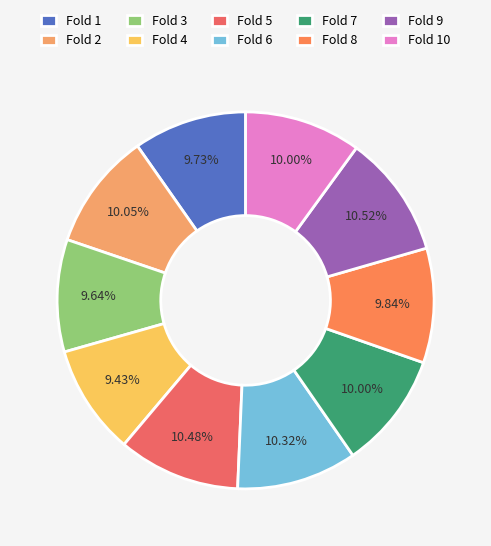

To the nearest percent, what is the average slice percentage?

10%